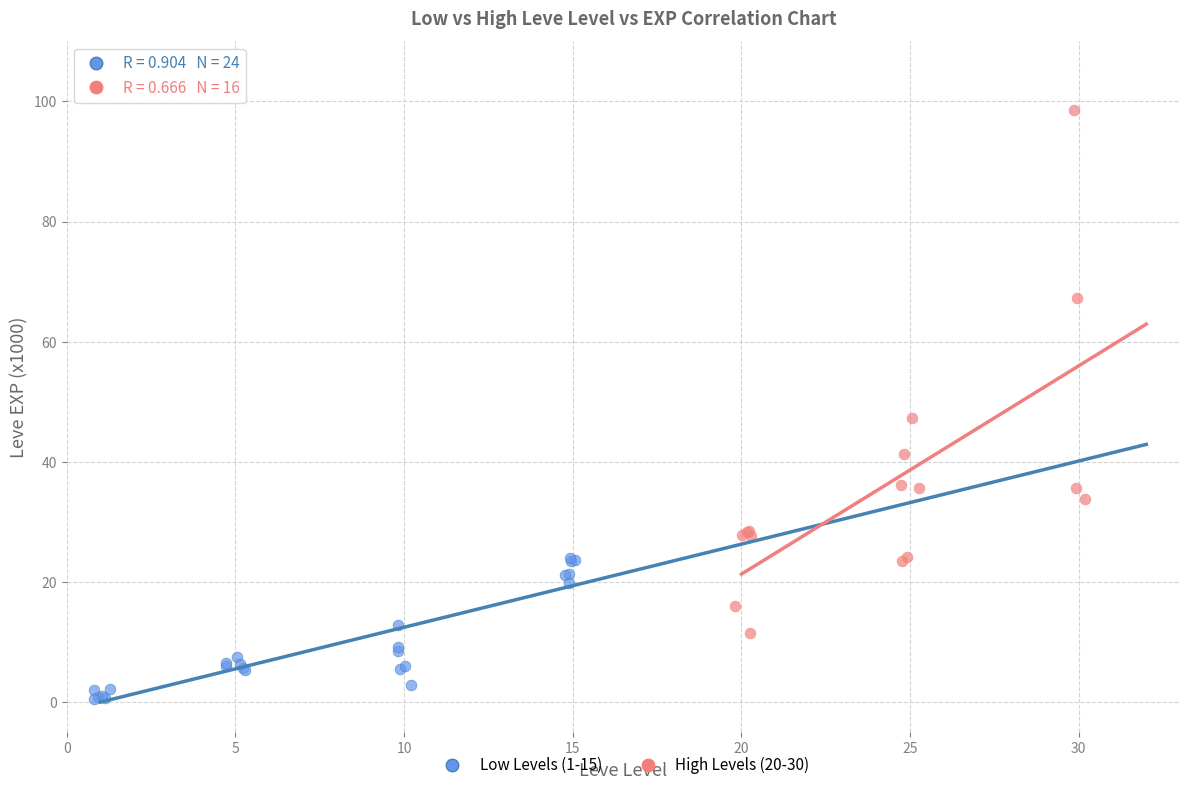

Which series contains the highest Y value?

High Levels (20-30)